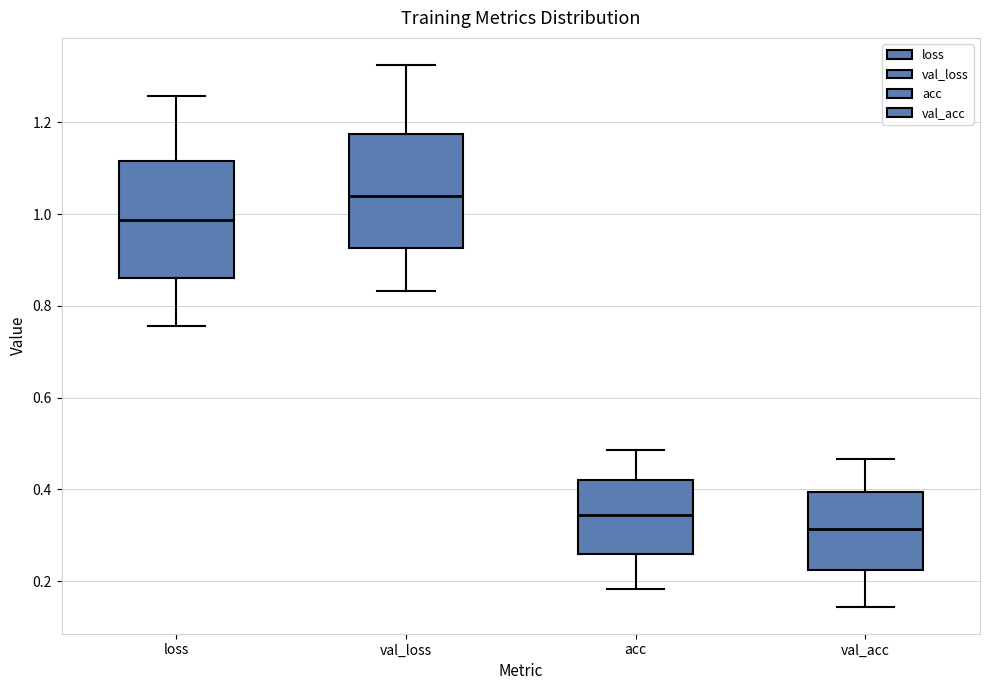

Reading left to right, transcribe this box plot: for each box, give where its median line is, the range the box spans, and where its two whiskers end, as read against the y-axis. The values are not printed on the chart, so give them approximately, as read against the axis.

loss: median 0.98, box 0.86 to 1.12, whiskers 0.76 to 1.26
val_loss: median 1.04, box 0.92 to 1.18, whiskers 0.84 to 1.32
acc: median 0.34, box 0.26 to 0.42, whiskers 0.18 to 0.48
val_acc: median 0.32, box 0.22 to 0.40, whiskers 0.14 to 0.46